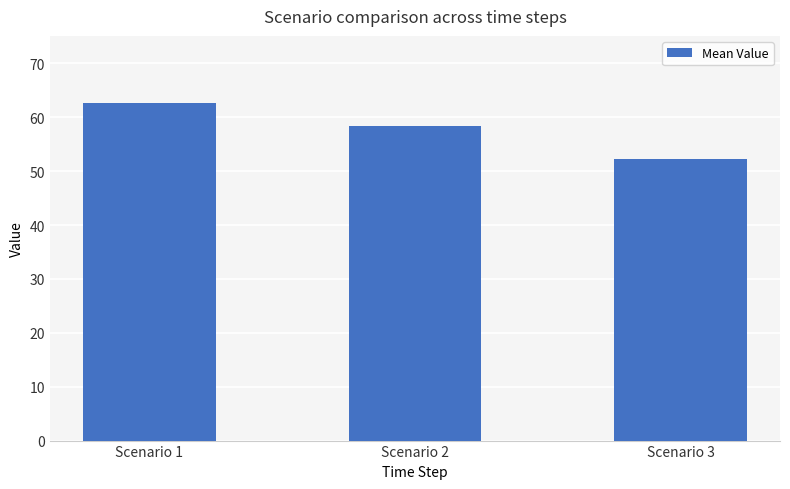

What is the sum of the values at Scenario 1 and Scenario 3?

114.9